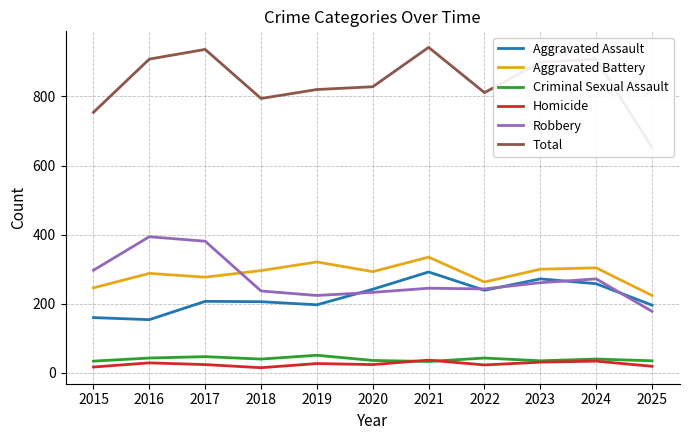

Where is the first local maximum for Total?

2017